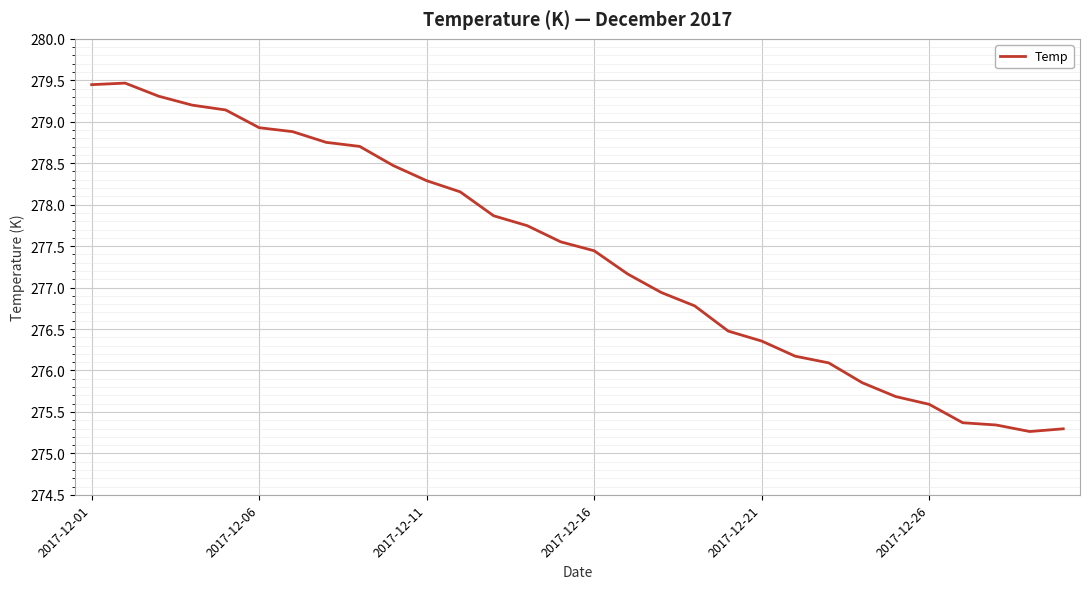

What is the smallest value displayed?

275.3